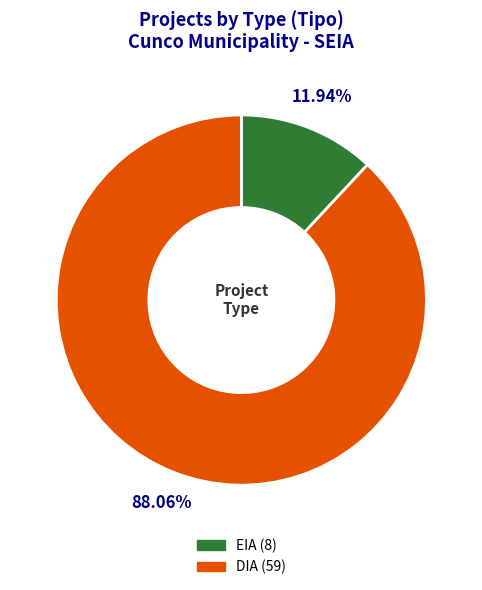

To the nearest percent, what is the difference between the largest and smallest slice percentages?

76%